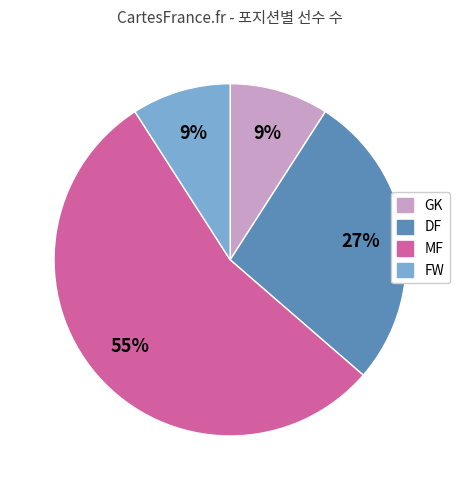

To the nearest percent, what is the average slice percentage?

25%